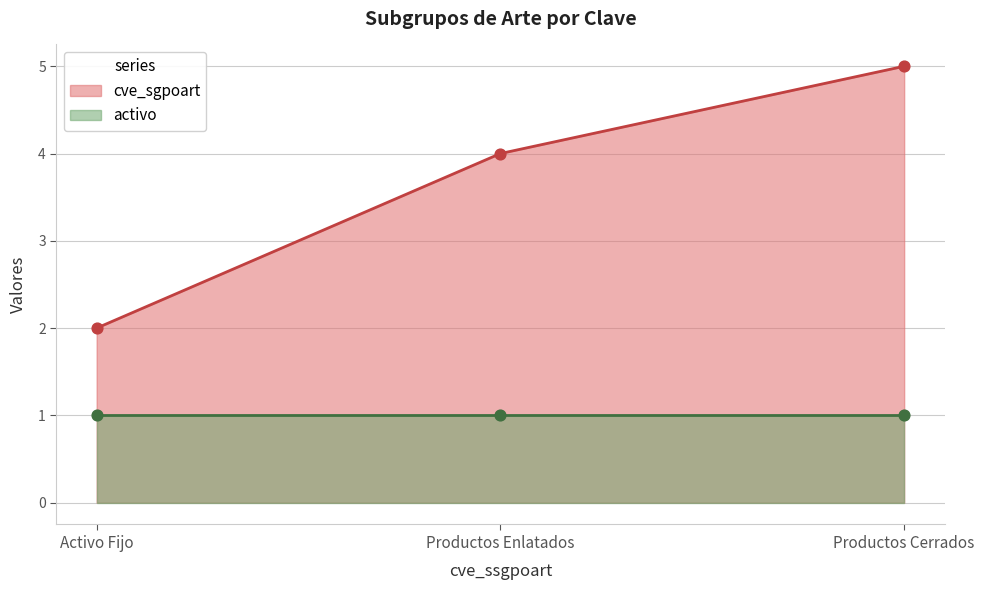

Between Productos Cerrados and Productos Enlatados, which is larger?

Productos Cerrados